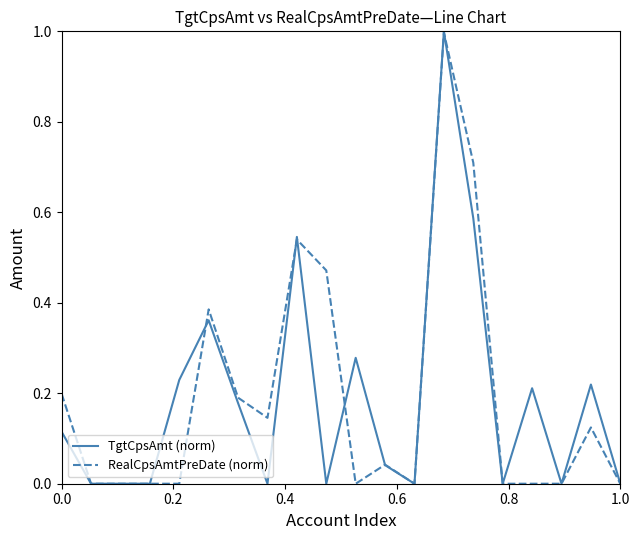

What is the maximum value for RealCpsAmtPreDate (norm)?

1.0